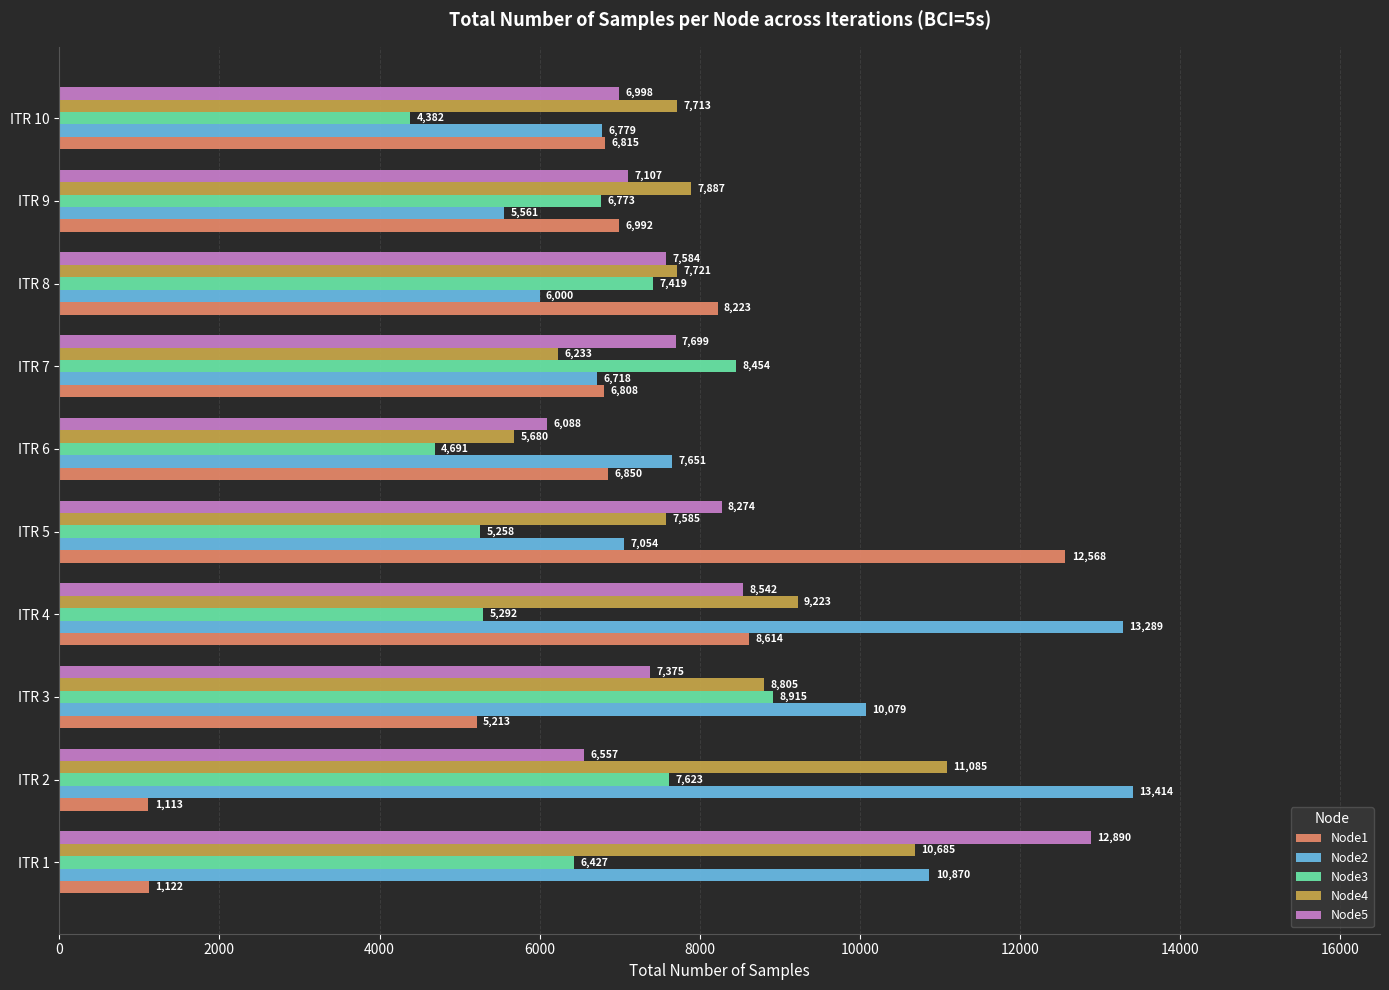

What is the spread (max minus min) of values at ITR 2?

12301